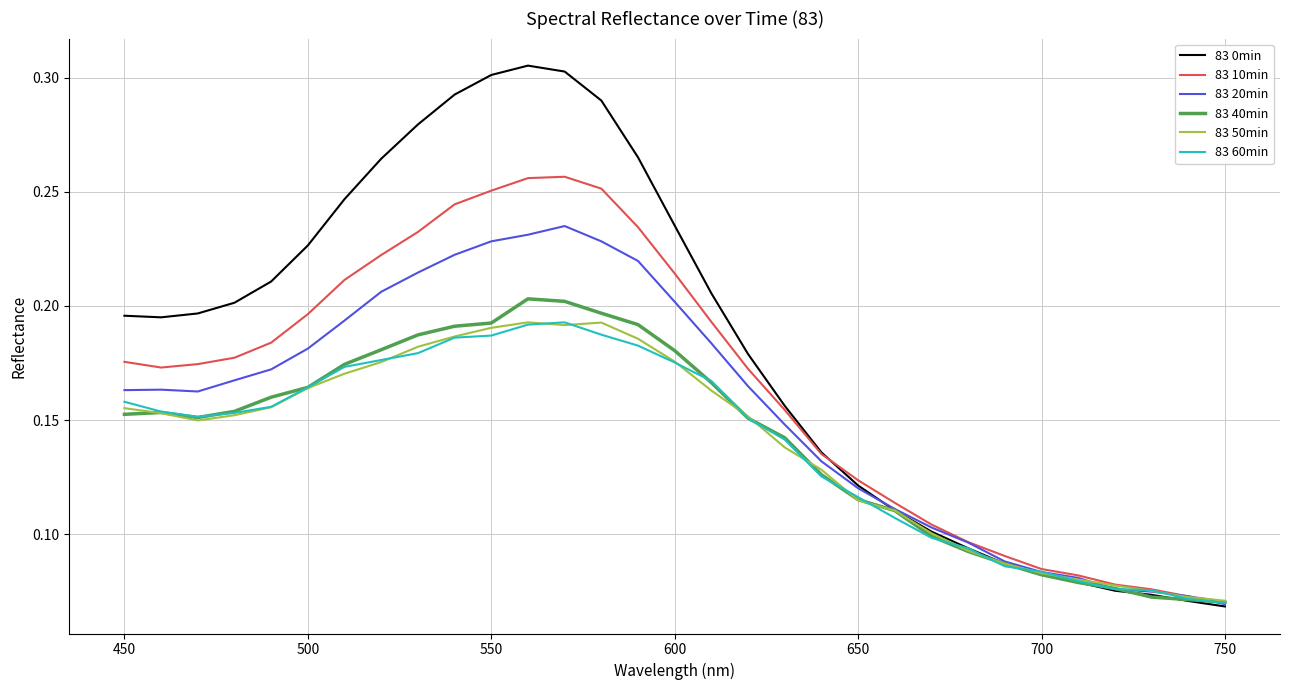

Which series has the largest range (max minus min)?

83 0min